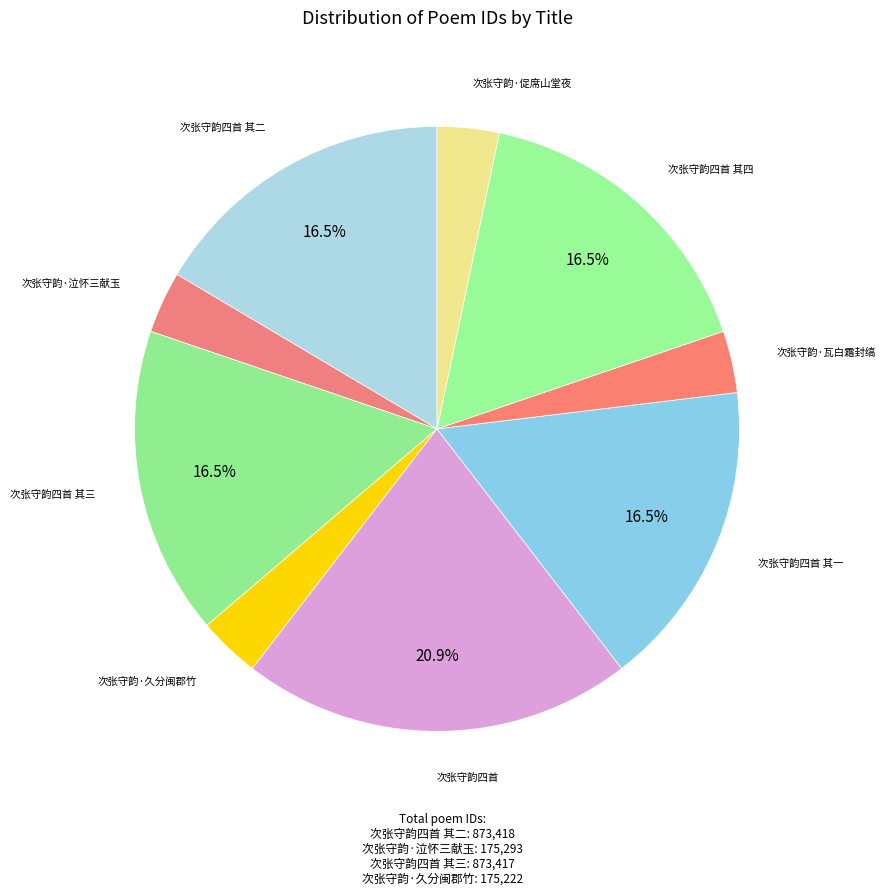

Which slice is the largest?

次张守韵四首